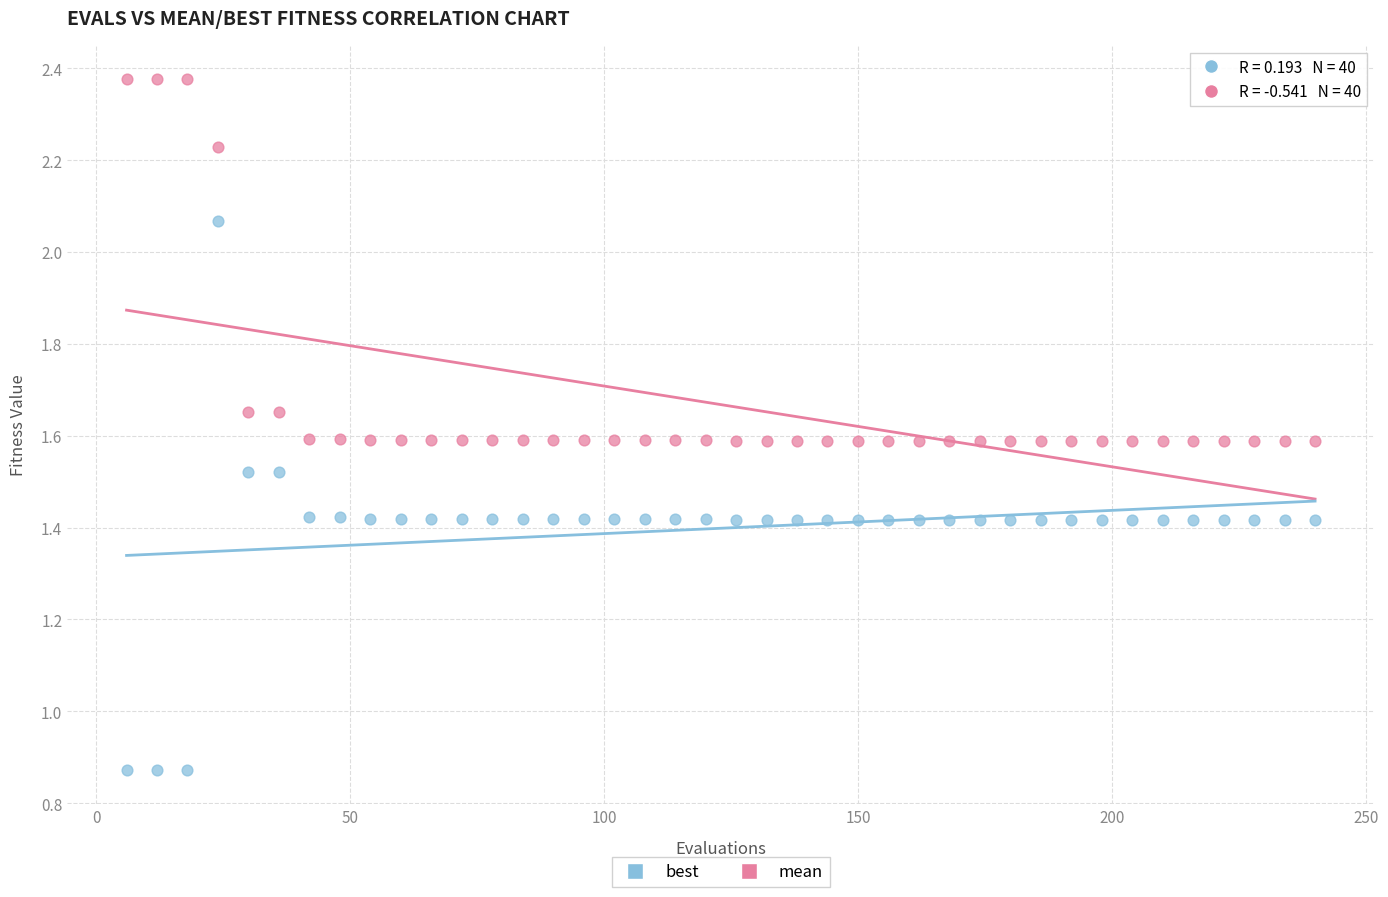

Which series has the widest spread of Y values?

best